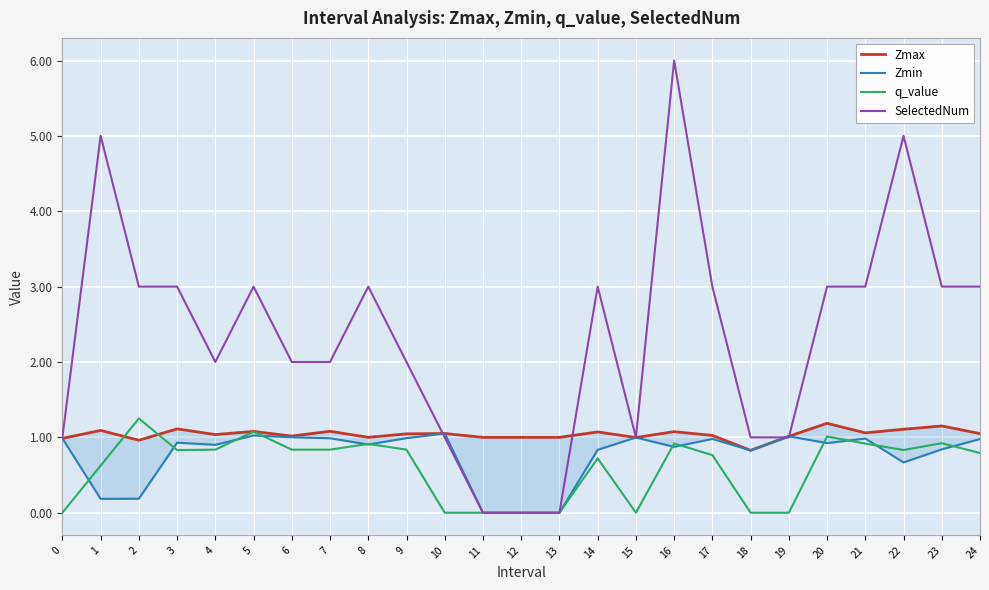

Which series changed the most between 19 and 22?

SelectedNum